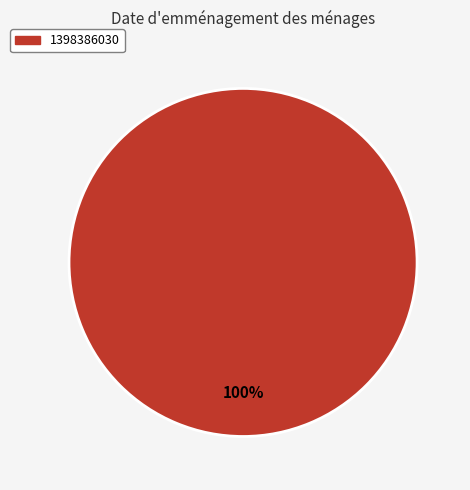

Is it true that 1398386030 is 100% of the pie?

True